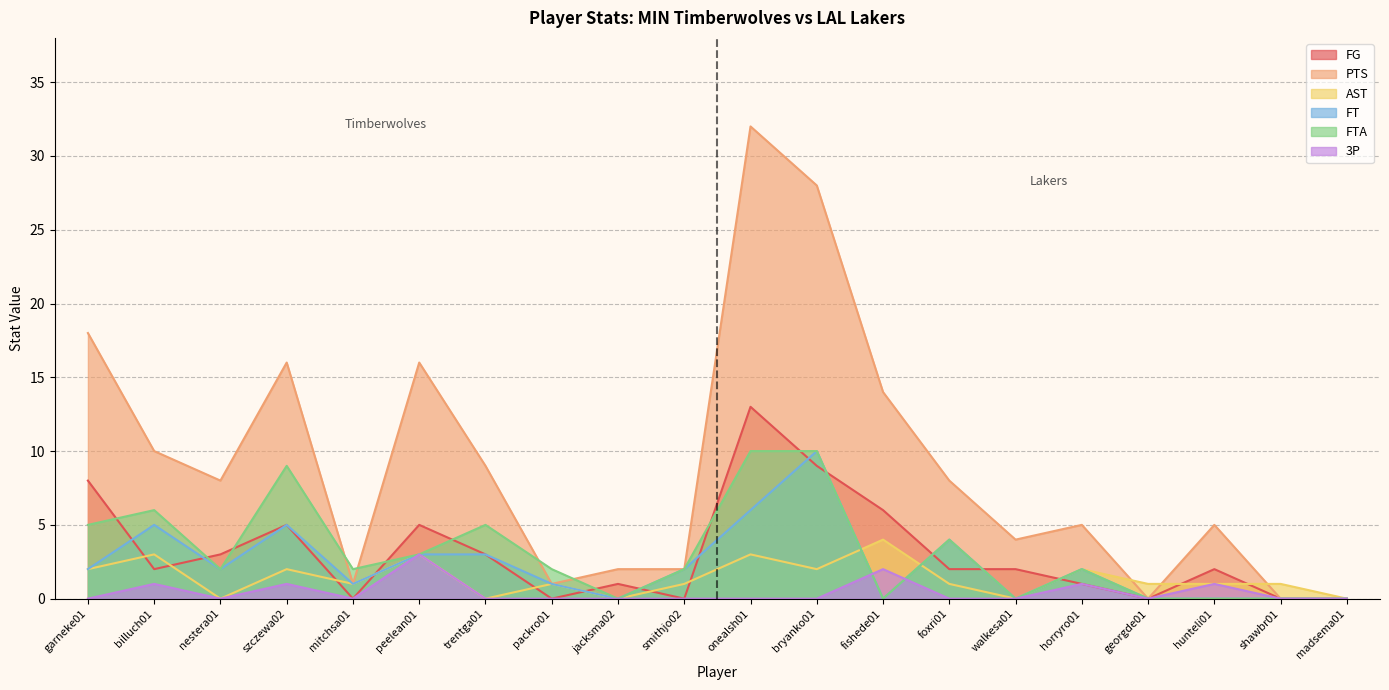

How many data points in FG are above 2?

8